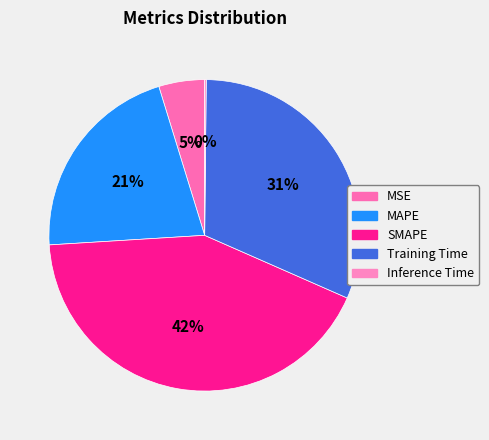

To the nearest percent, what percentage of the pie is SMAPE?

42%